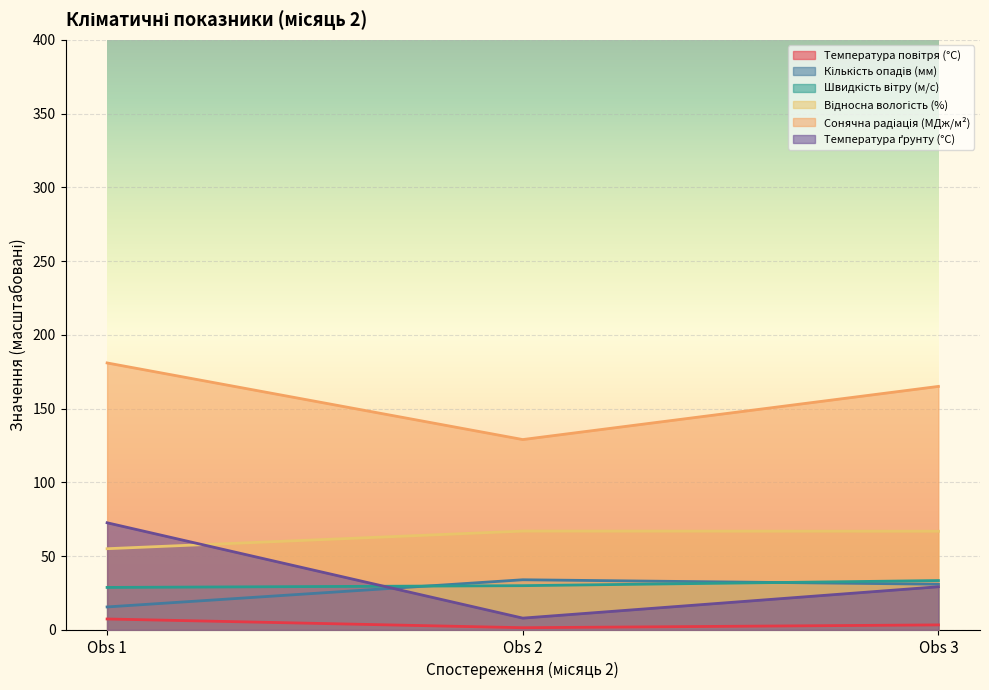

At how many categories does at least one series exceed 20?

3